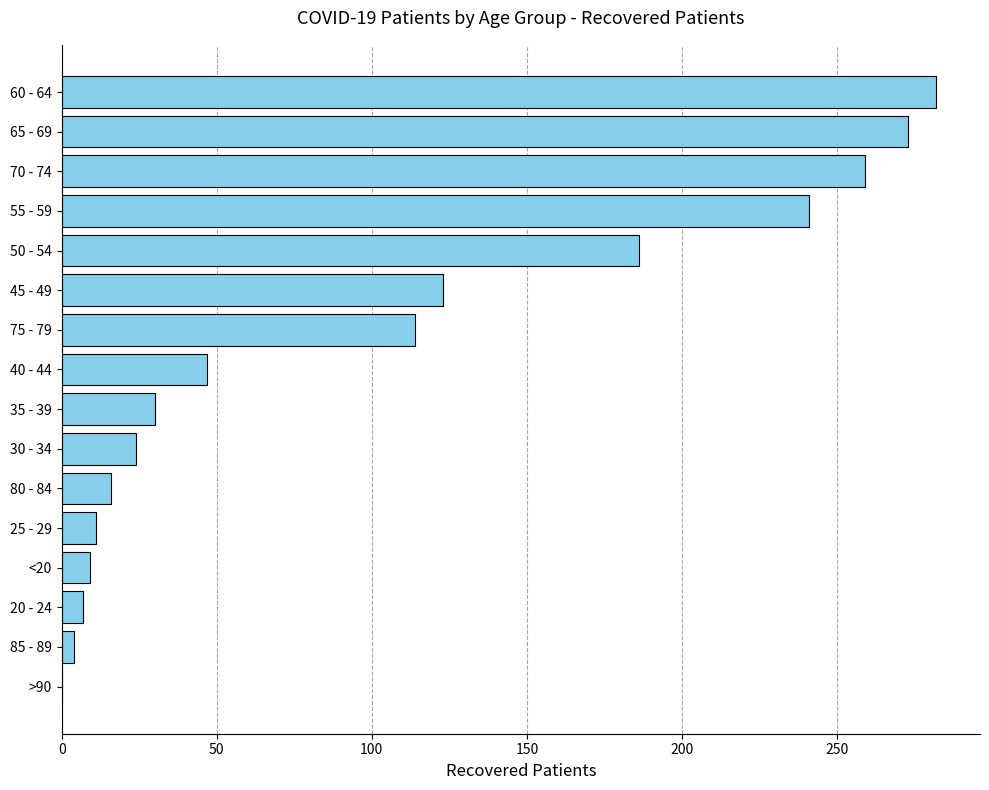

Reading top to bottom, list all the values displayed in this chart.

60 - 64=282	65 - 69=273	70 - 74=259	55 - 59=241	50 - 54=186	45 - 49=123	75 - 79=114	40 - 44=47	35 - 39=30	30 - 34=24	80 - 84=16	25 - 29=11	<20=9	20 - 24=7	85 - 89=4	>90=0